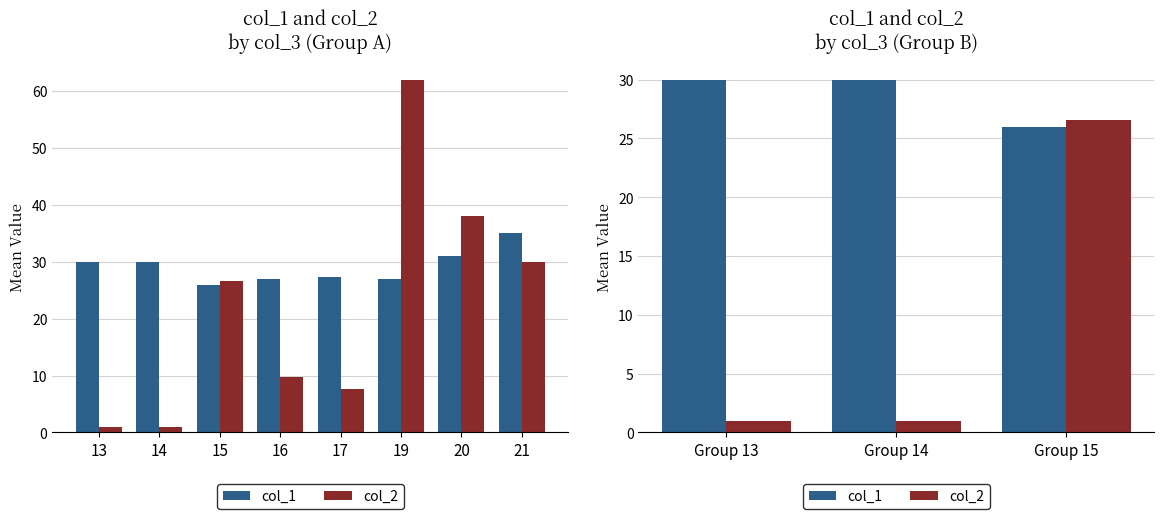

List the labels in order of col_2 value, smallest first.

13, 14, 15